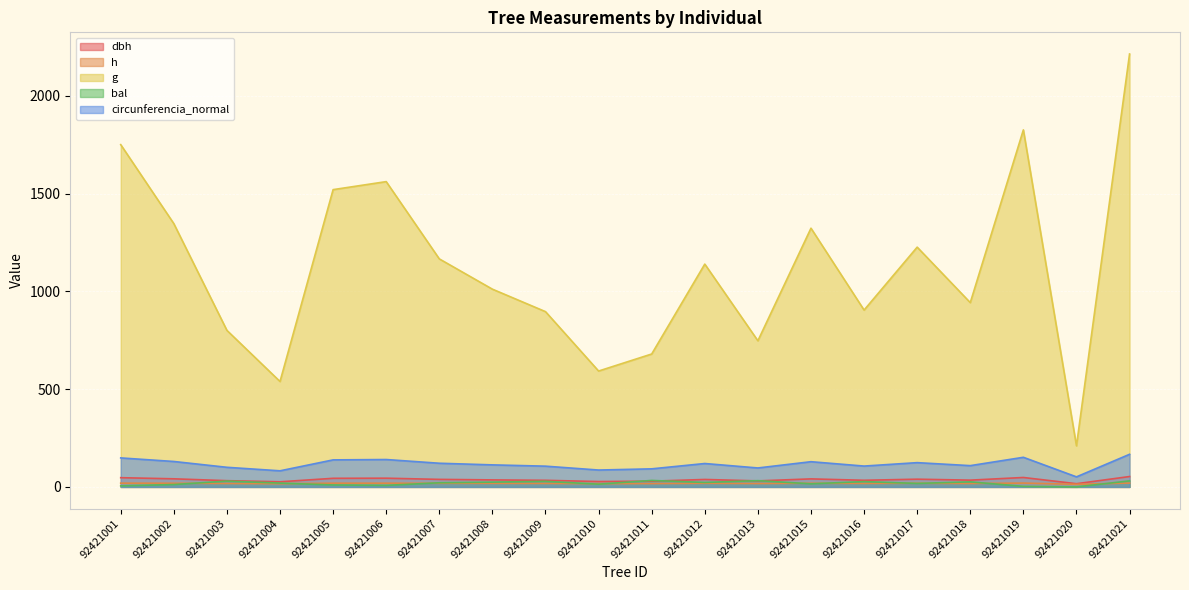

Where is the first local maximum for h?

92421006